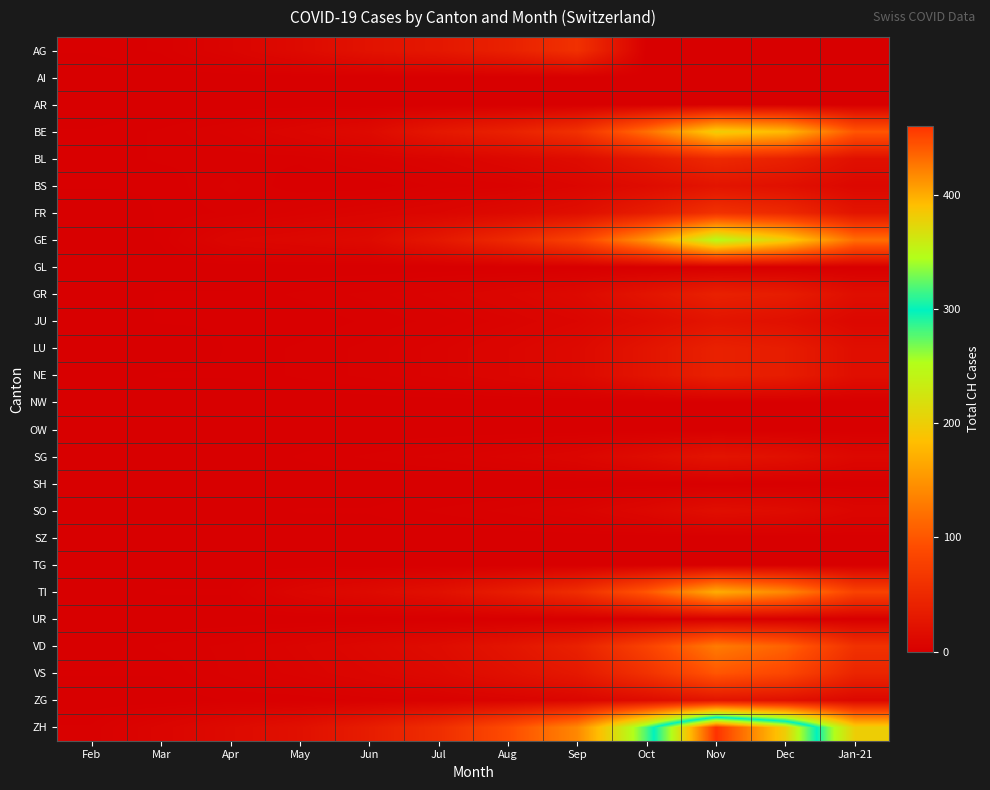

Which label corresponds to the largest value in the chart?

Nov